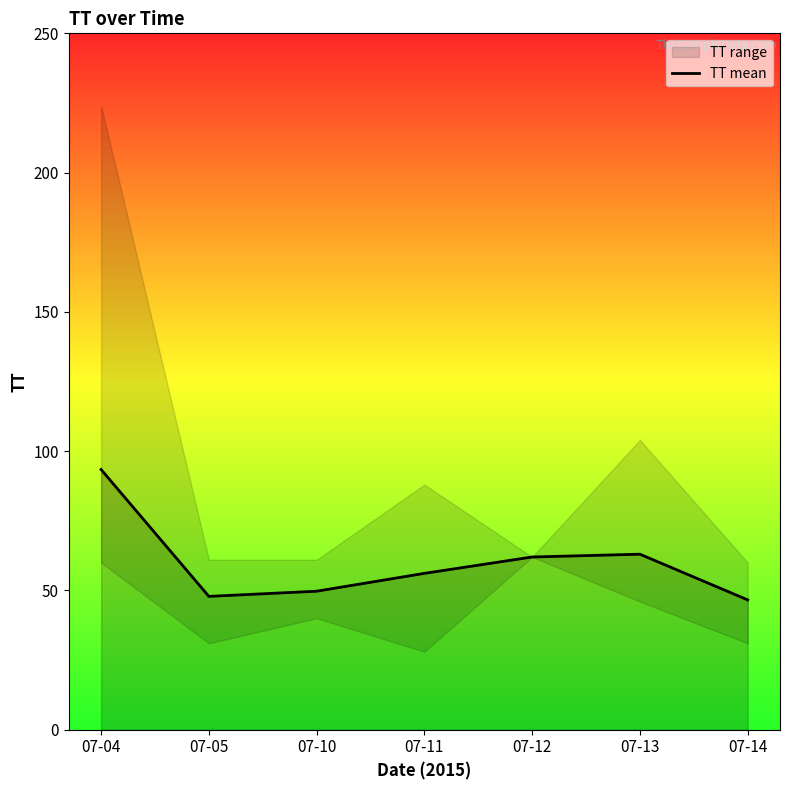

What is the sum of the values at 07-12 and 07-10?

111.7